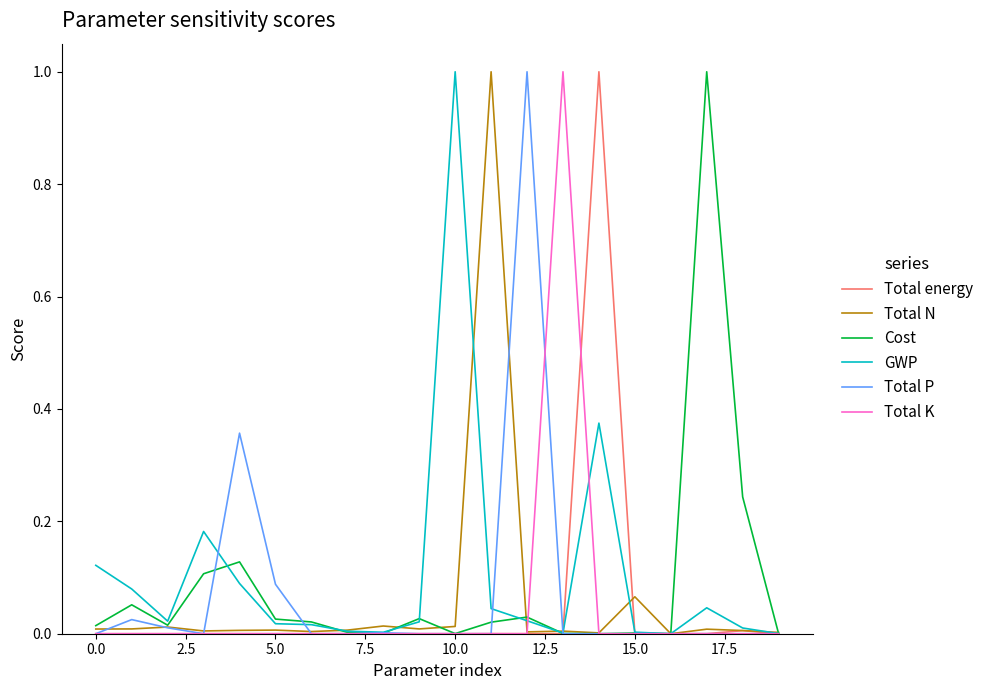

What is the highest value of the Total P series?

1.0